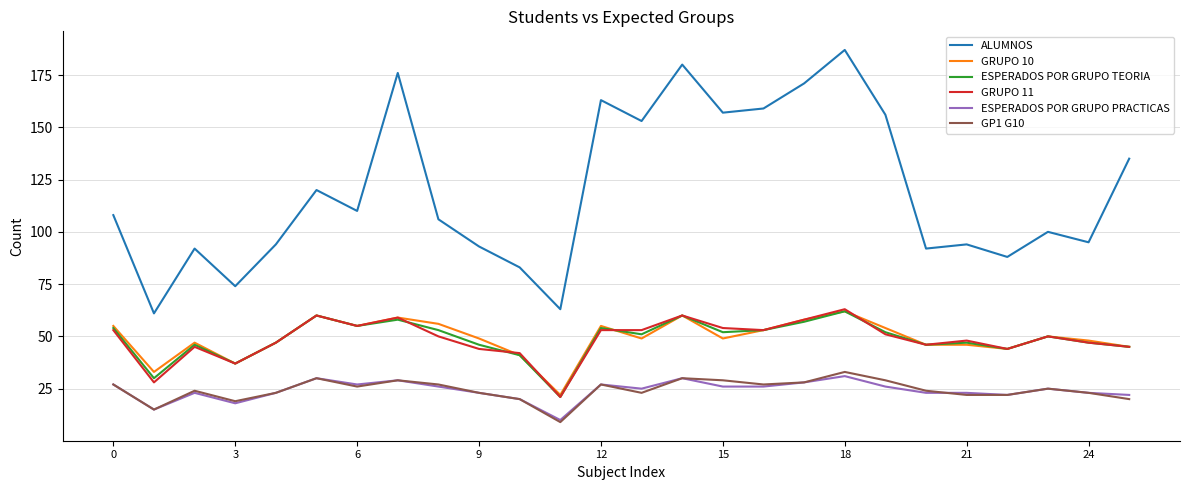

True or false: ALUMNOS and ESPERADOS POR GRUPO TEORIA cross at least once.

False